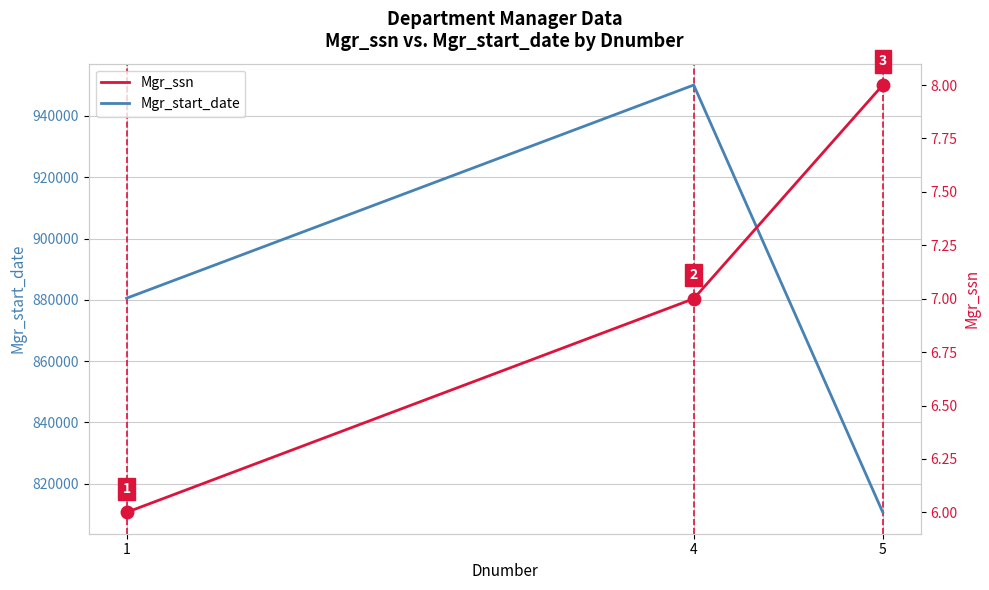

What is the value of the Mgr_ssn point at the 2nd from the left?

7